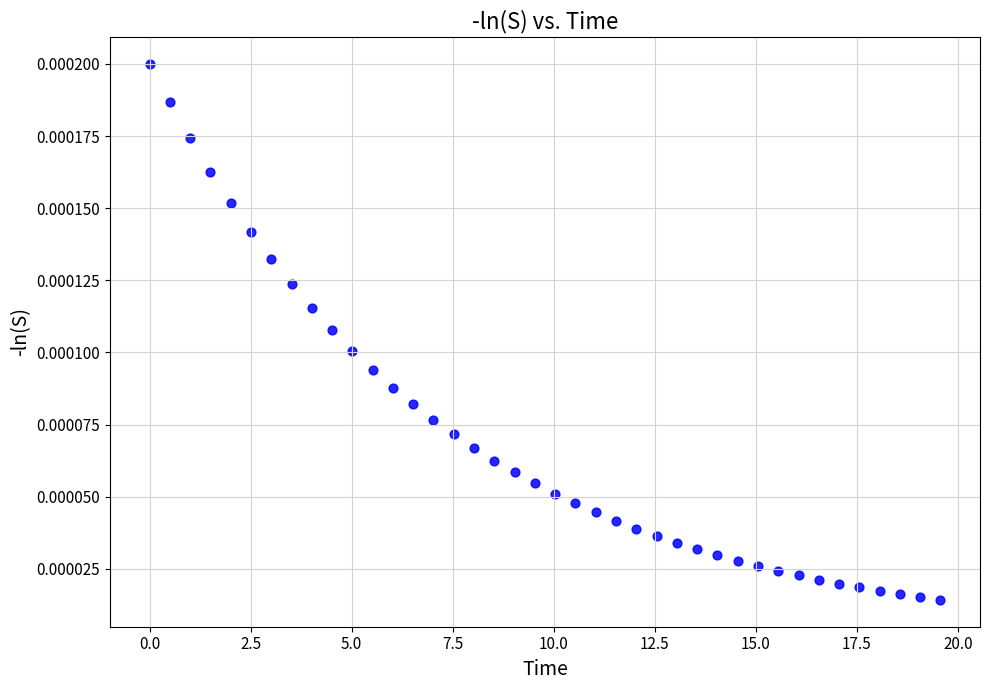

What is the range of X values (max minus min)?

19.6